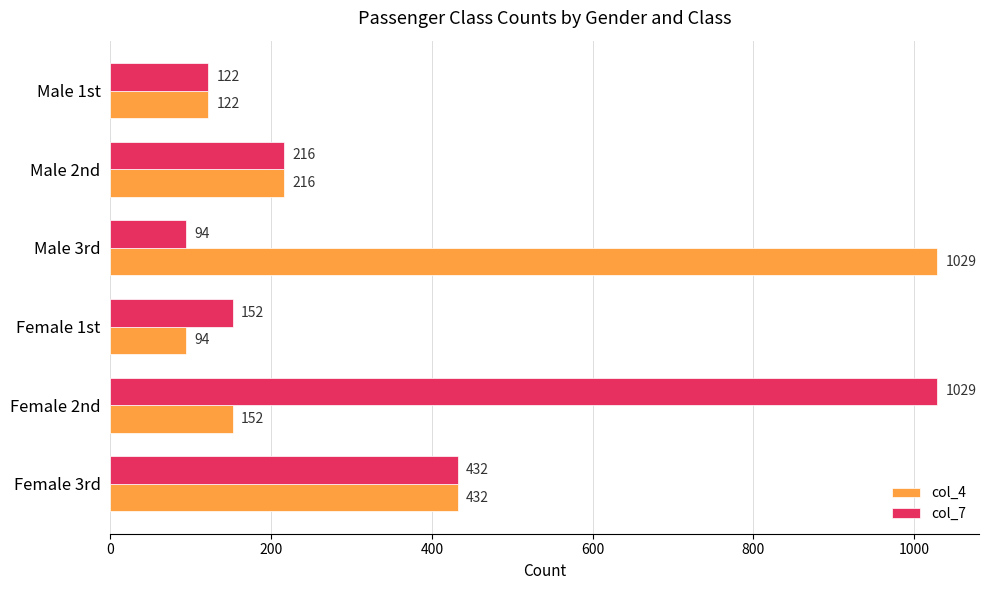

The col_4 series shows 204 at Female 3rd. True or false?

False